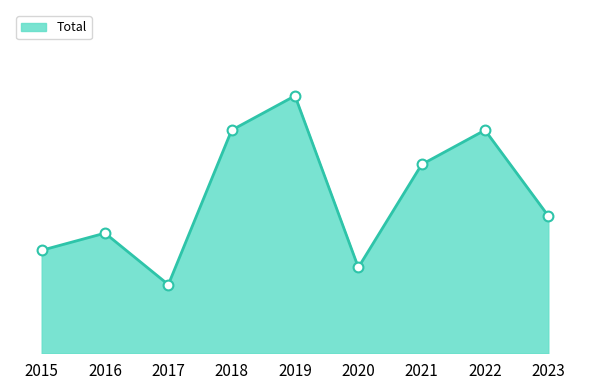

What is the ratio of the value at 2015 to the value at 2021?

0.5